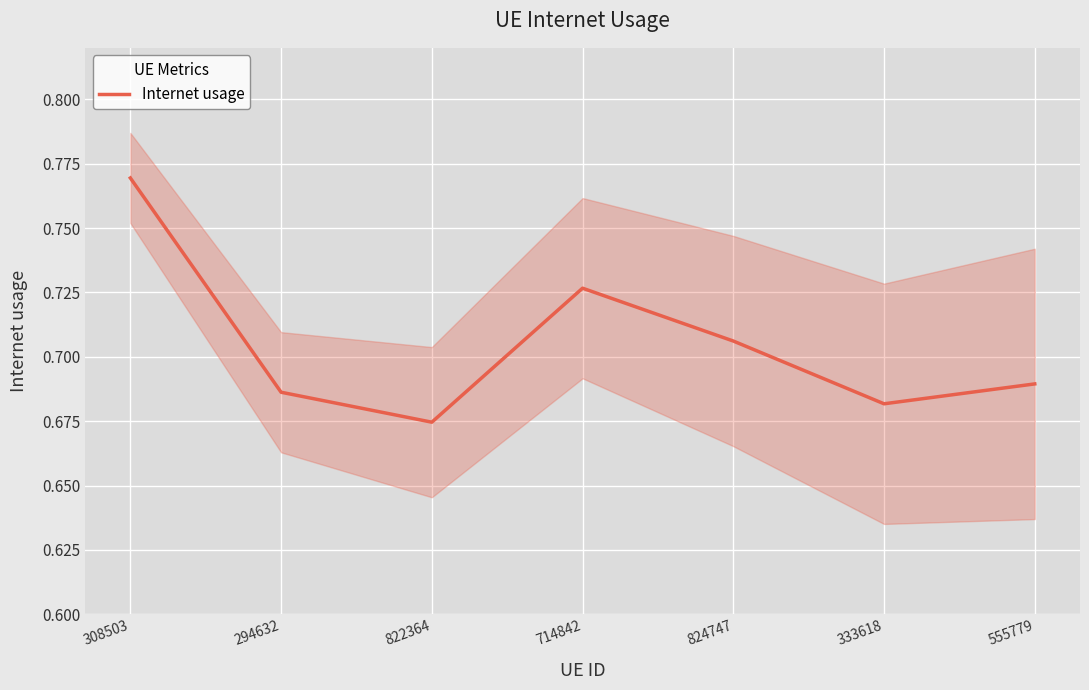

The chart shows a value of 1.0 at 824747. True or false?

False